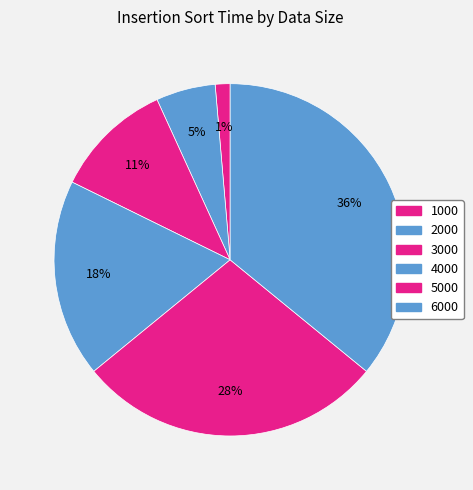

What percentage is the 4000 slice, to the nearest percent?

18%